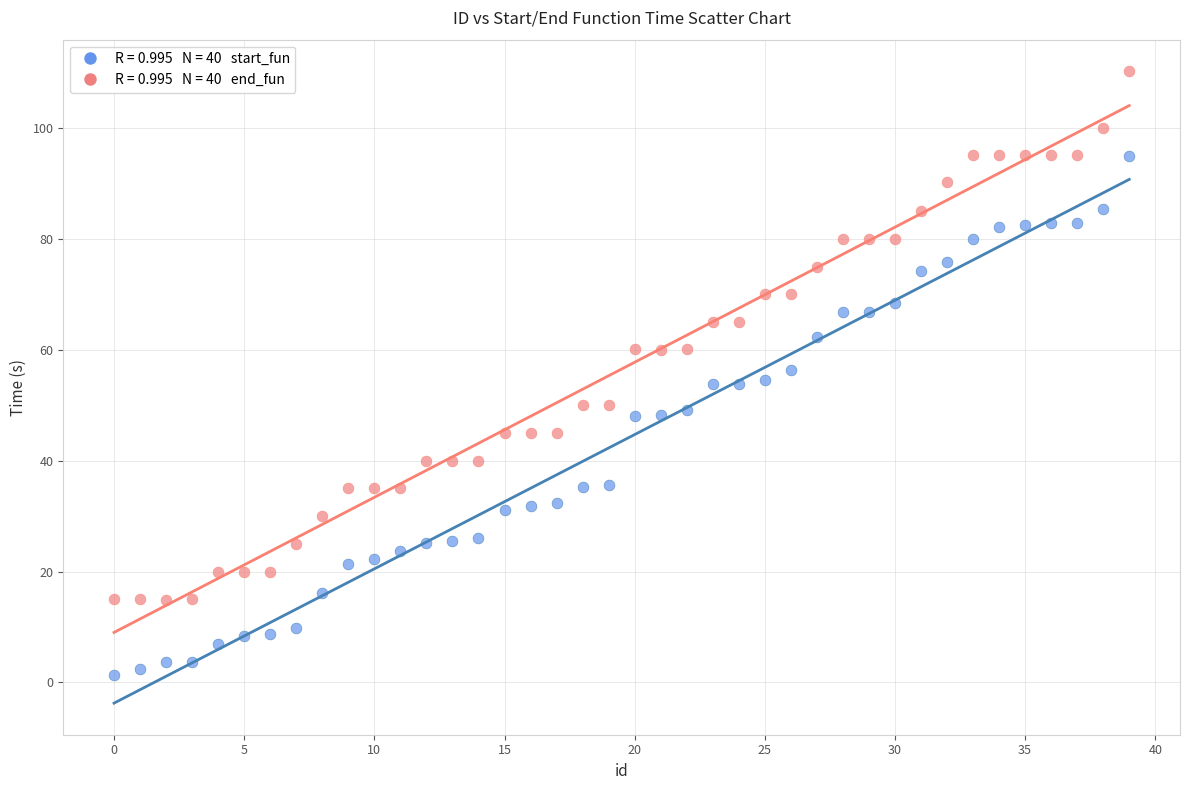

Across all data points, what is the range of X values (max minus min)?

39.0